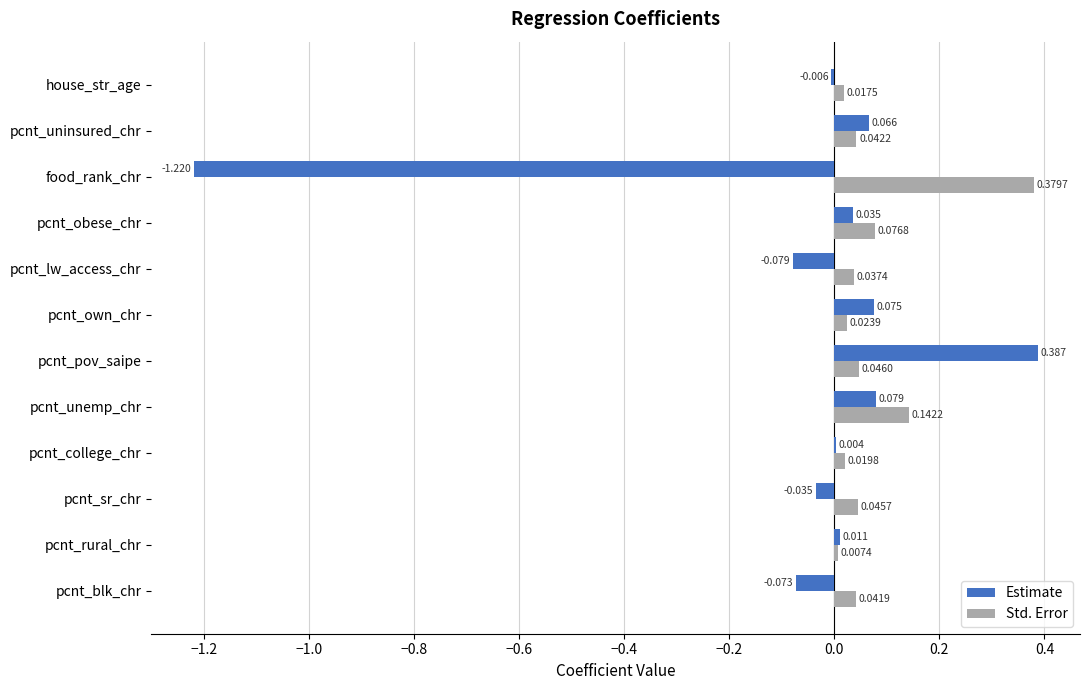

Which category has the highest value across all series?

pcnt_pov_saipe